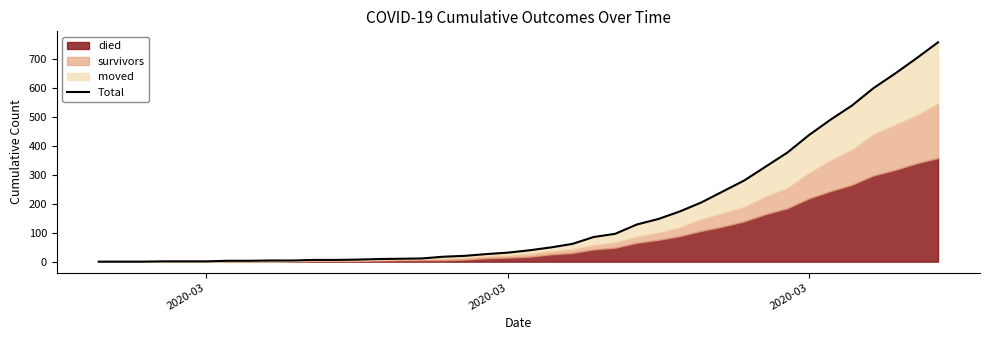

How many data points are above 39?

19